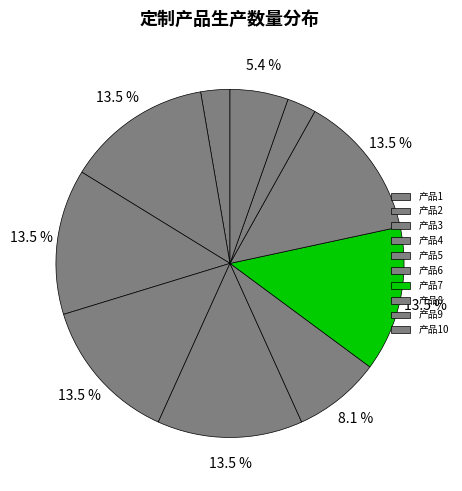

How many segments does this pie chart have?

10